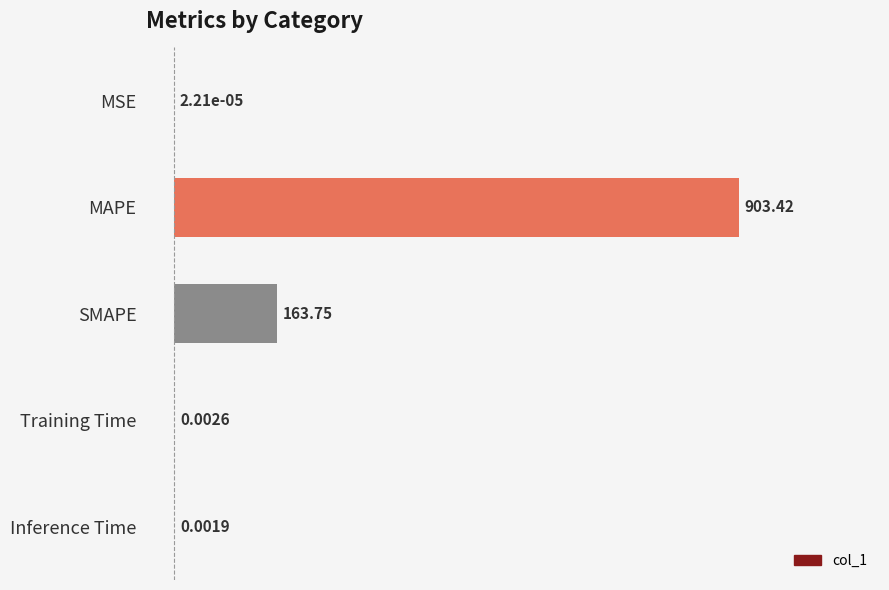

Which has a higher value, SMAPE or Inference Time?

SMAPE